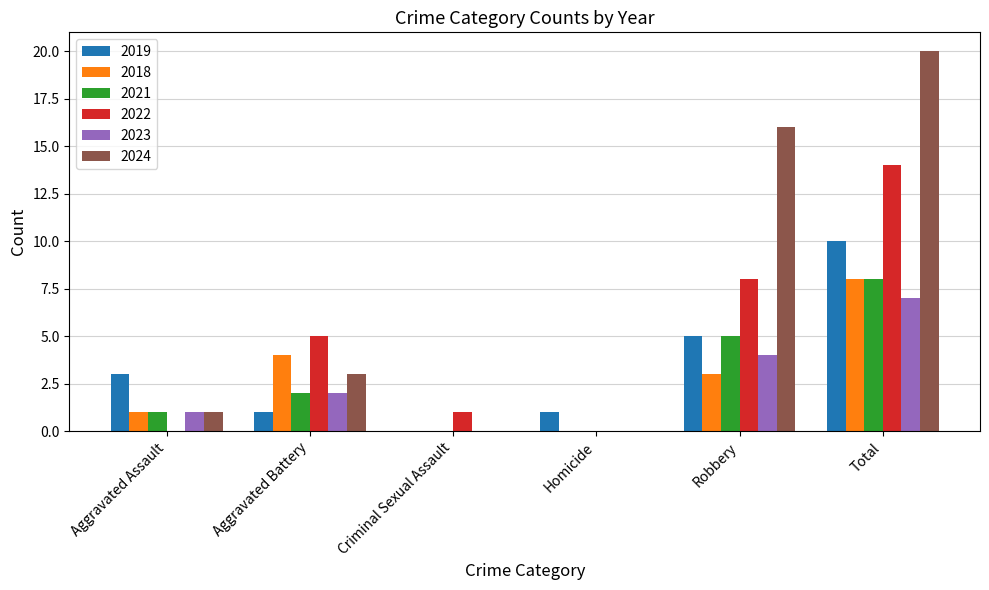

The 2018 series shows 2 at Aggravated Battery. True or false?

False